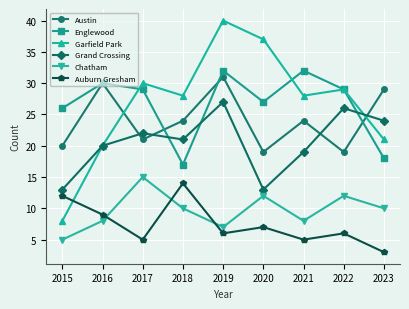

Reading left to right, transcribe all the data shown in this chart.

Austin: 20	30	21	24	31	19	24	19	29
Englewood: 26	30	29	17	32	27	32	29	18
Garfield Park: 8	20	30	28	40	37	28	29	21
Grand Crossing: 13	20	22	21	27	13	19	26	24
Chatham: 5	8	15	10	7	12	8	12	10
Auburn Gresham: 12	9	5	14	6	7	5	6	3